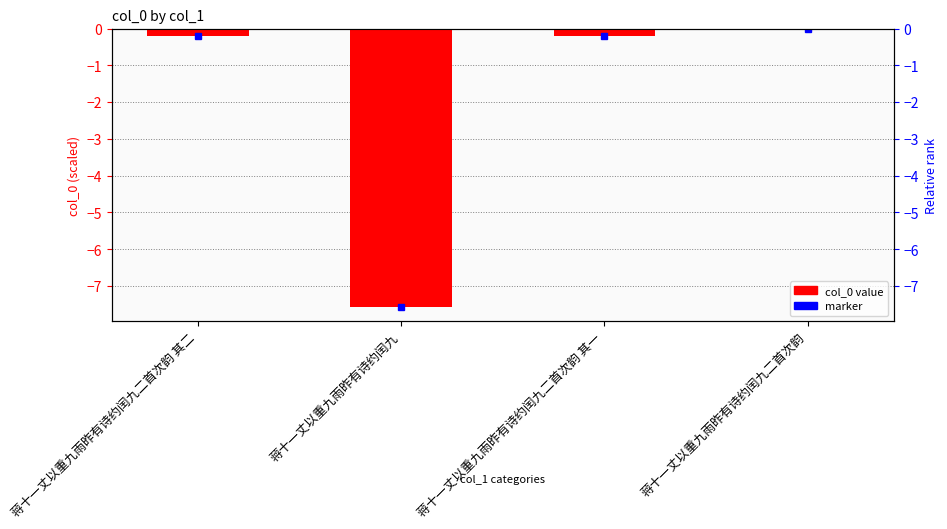

Where is the data nearest to the value -3?

蒋十一丈以重九雨昨有诗约闰九二首次韵 其一